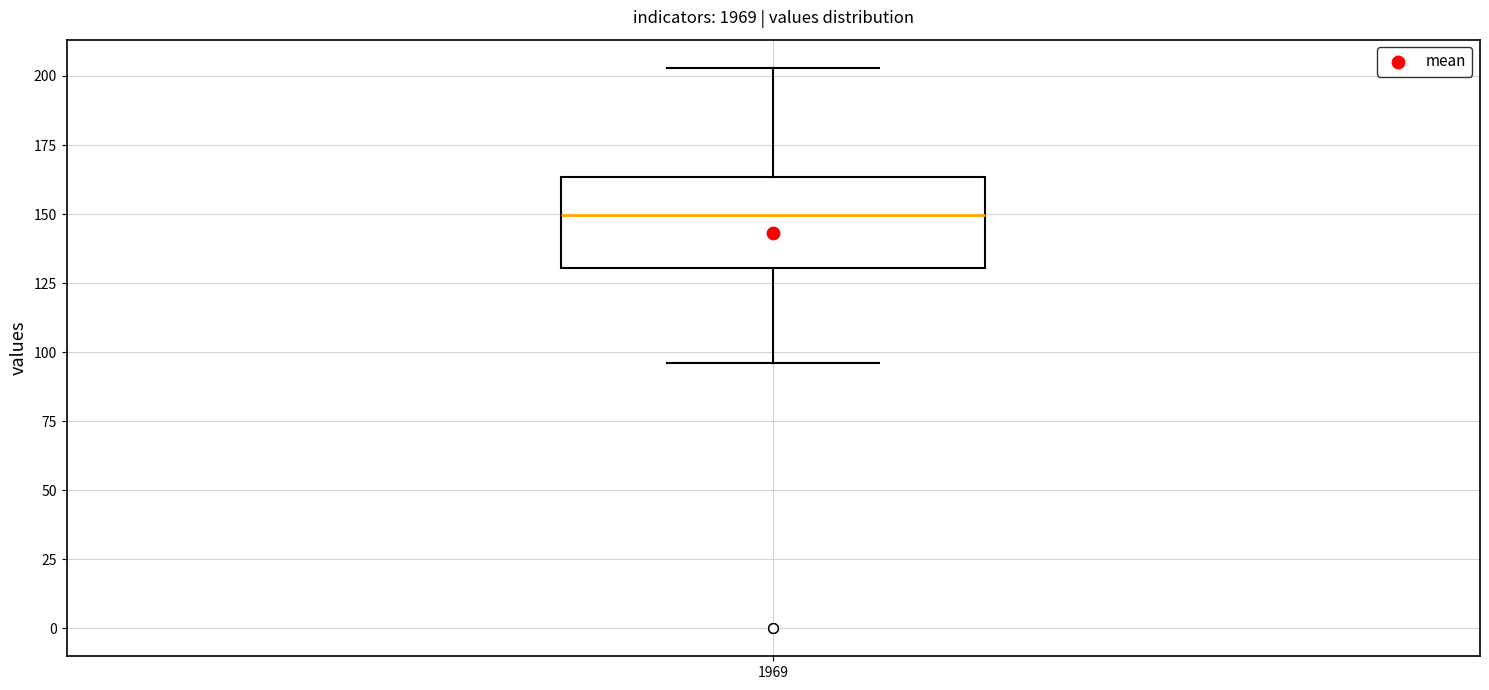

Where does the median line of the box at x = 1969 sit on the y-axis? The values are not printed on the chart, so give them approximately, as read against the axis.

150